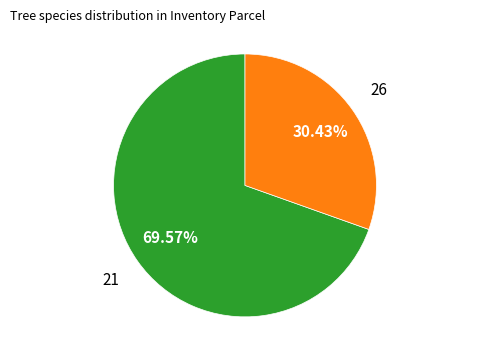

Which has a higher value, 26 or 21?

21